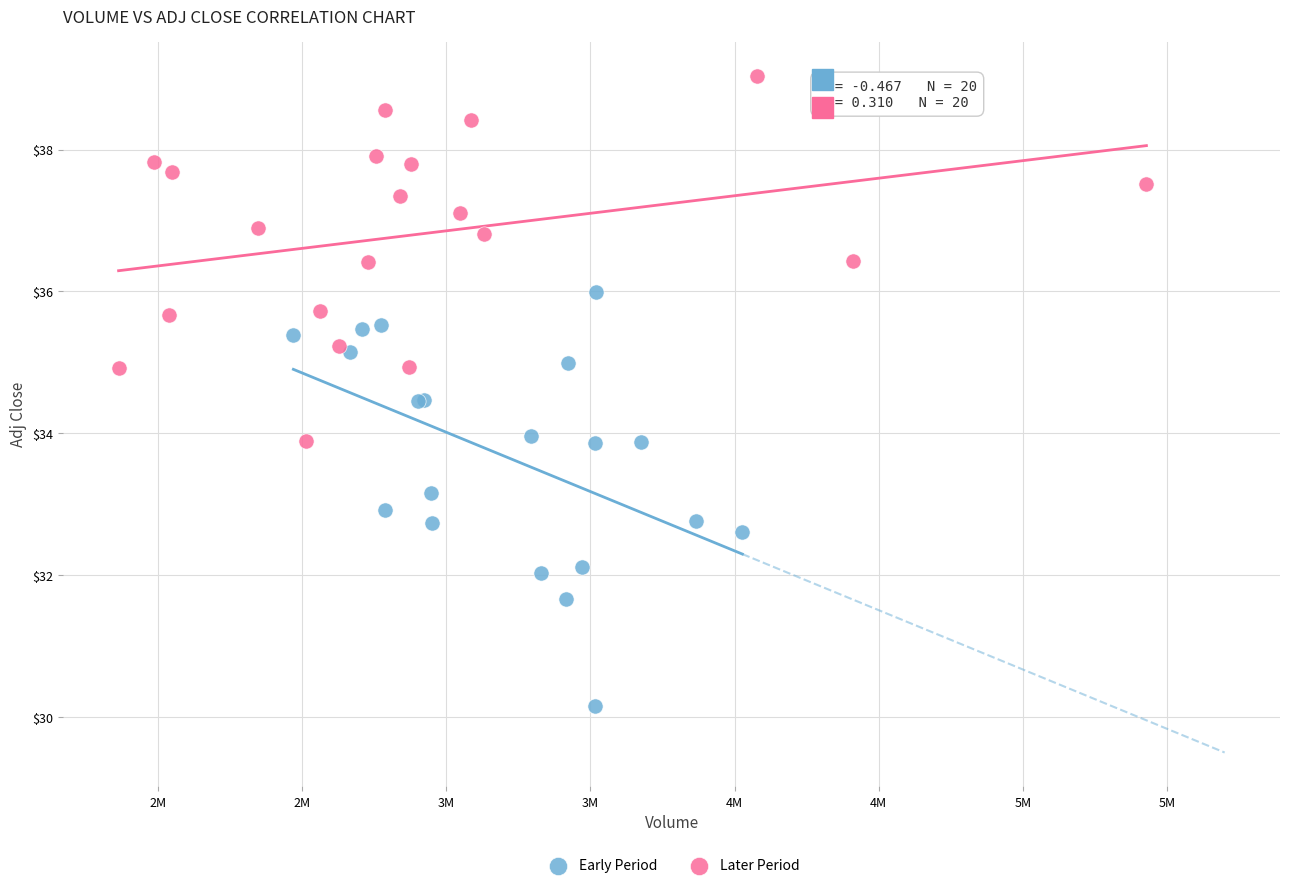

Which series reaches the maximum Y coordinate?

Later Period